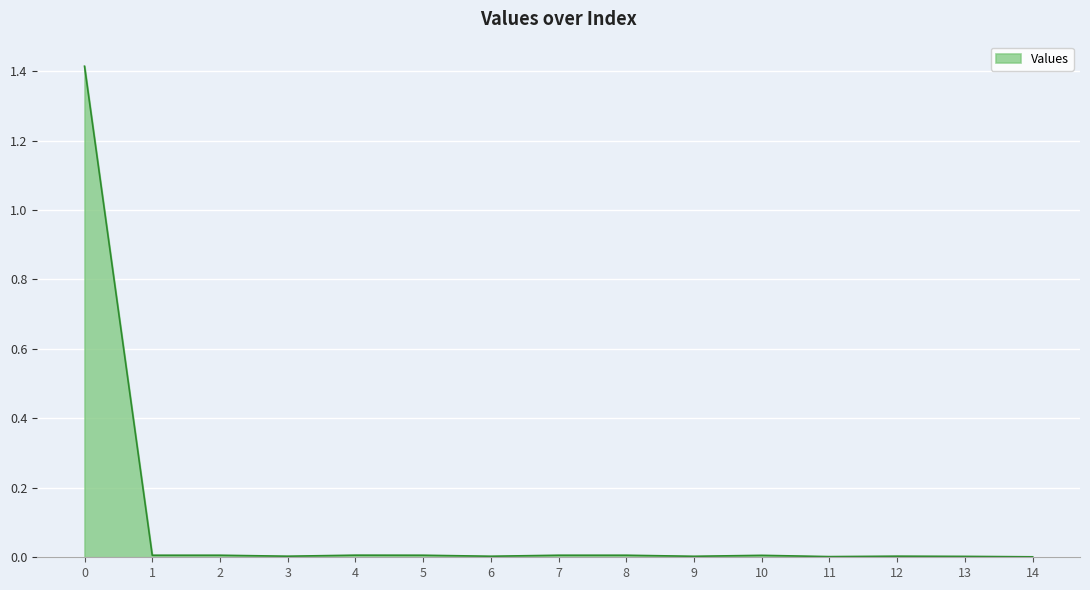

Does the chart display data point markers on the line(s)?

No